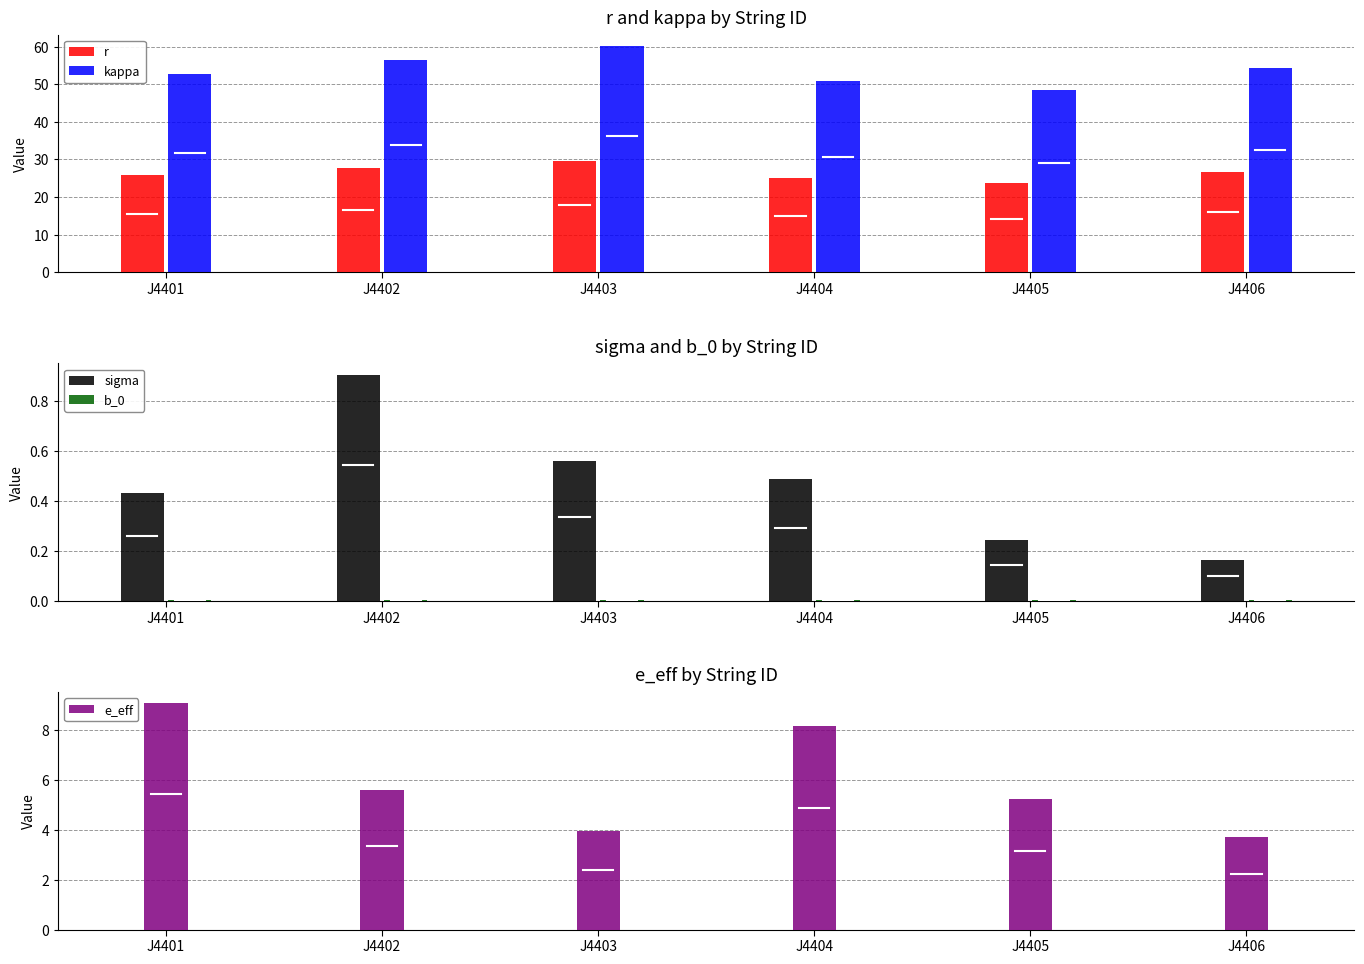

What are all the series names shown in the legend?

r, kappa, sigma, b_0, e_eff